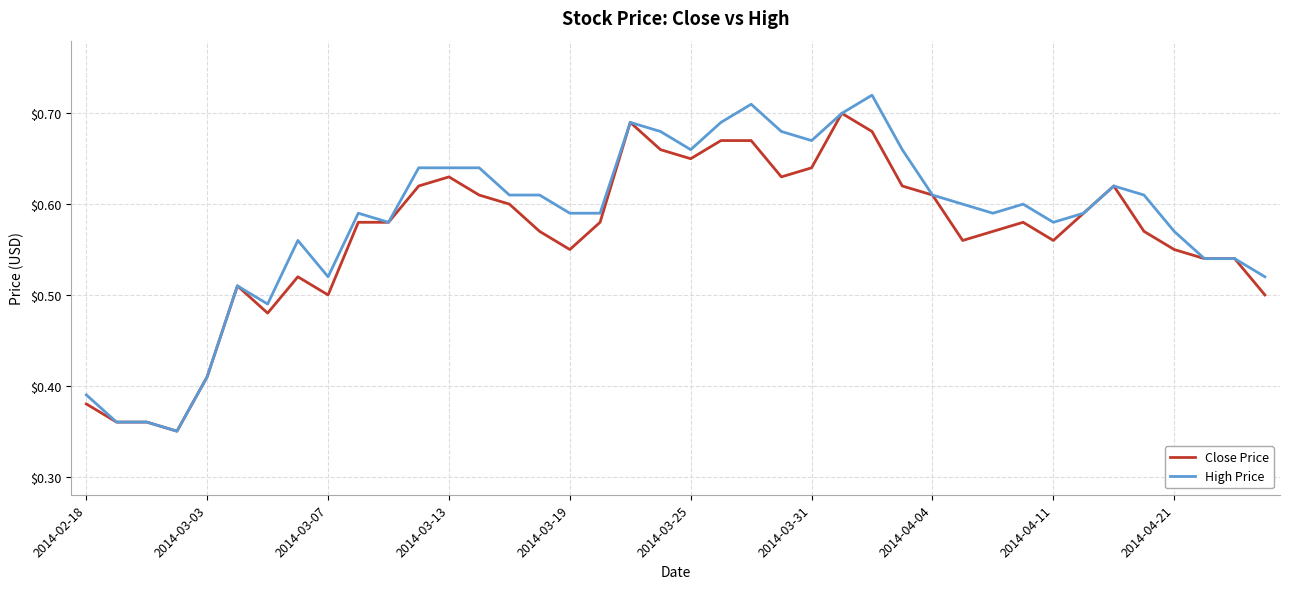

List the series in order of their peak value, lowest first.

Close Price, High Price